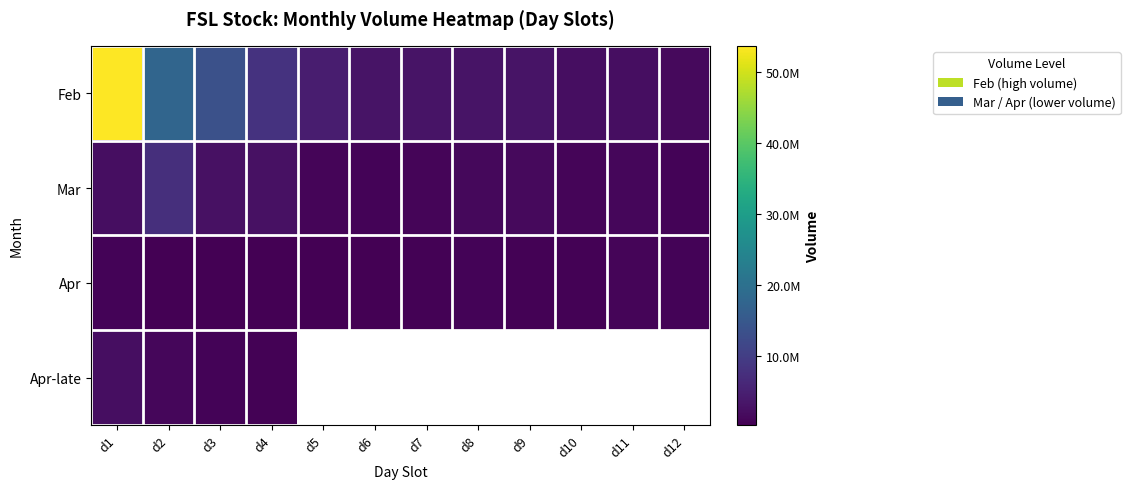

The value of Apr at d9 is 736252.0. True or false?

False